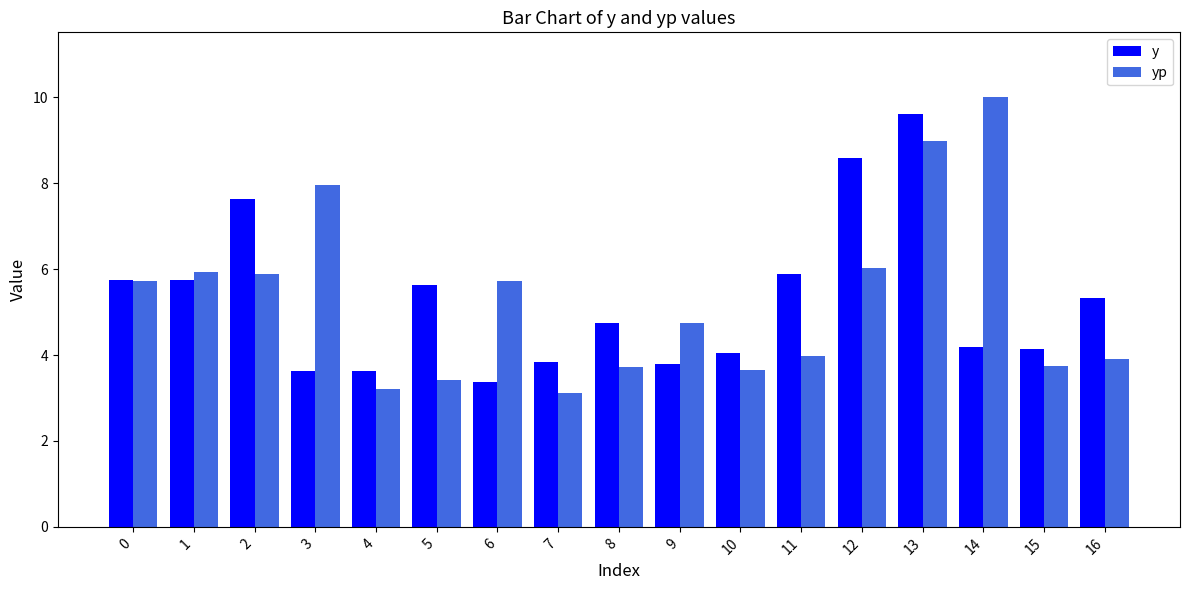

The value of y at 7 is 6.6. True or false?

False